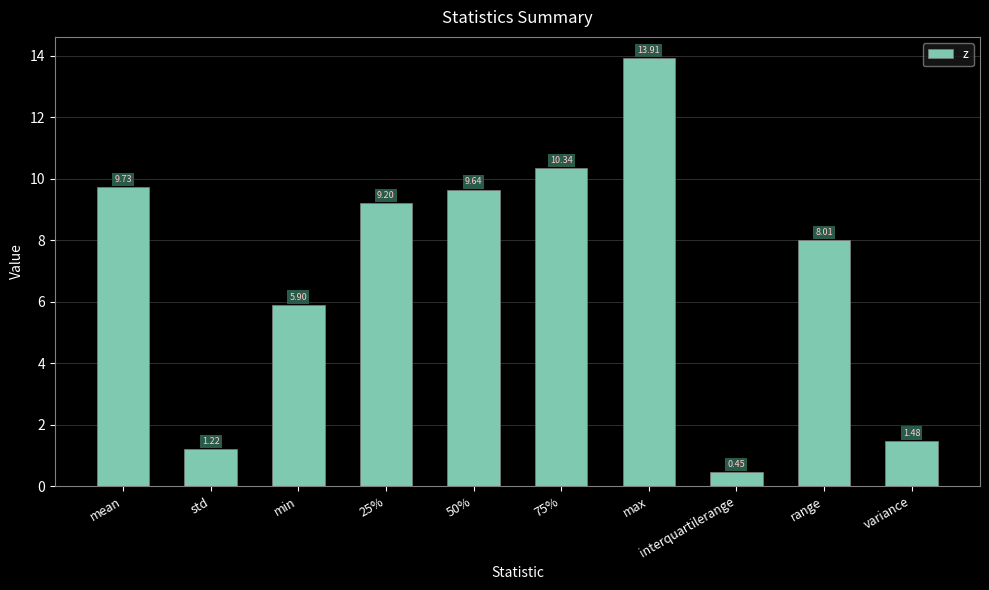

At which label does the data first exceed 9?

mean